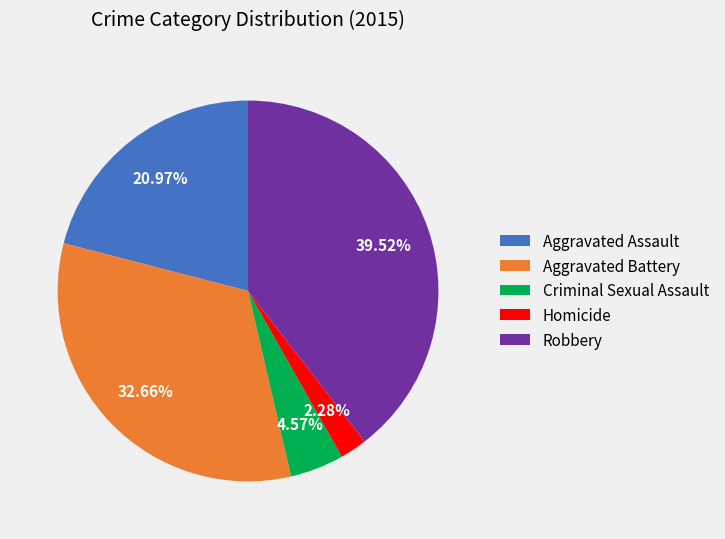

Is it true that Aggravated Battery is 43% of the pie?

False